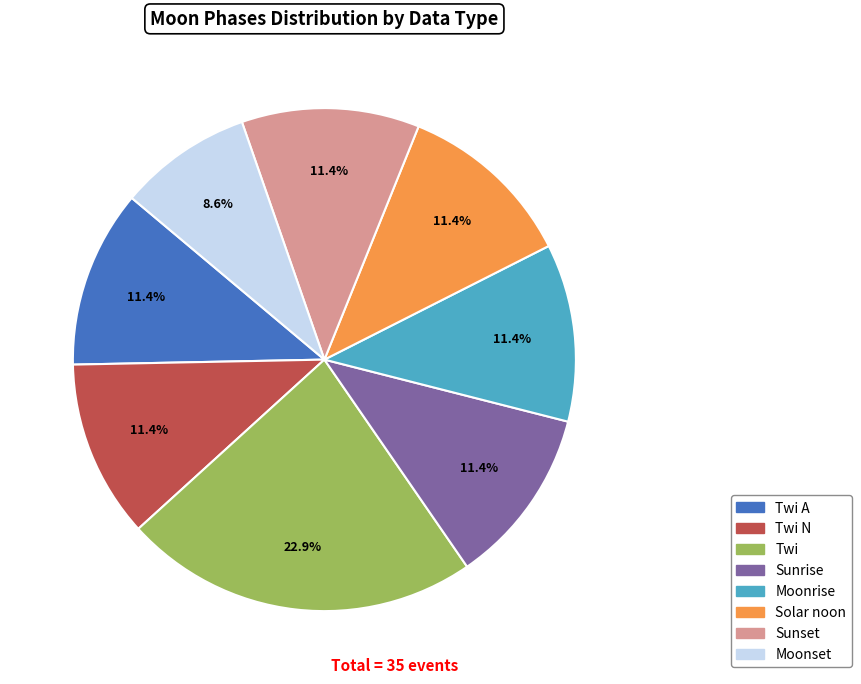

Does Twi N represent more than half of the total?

No